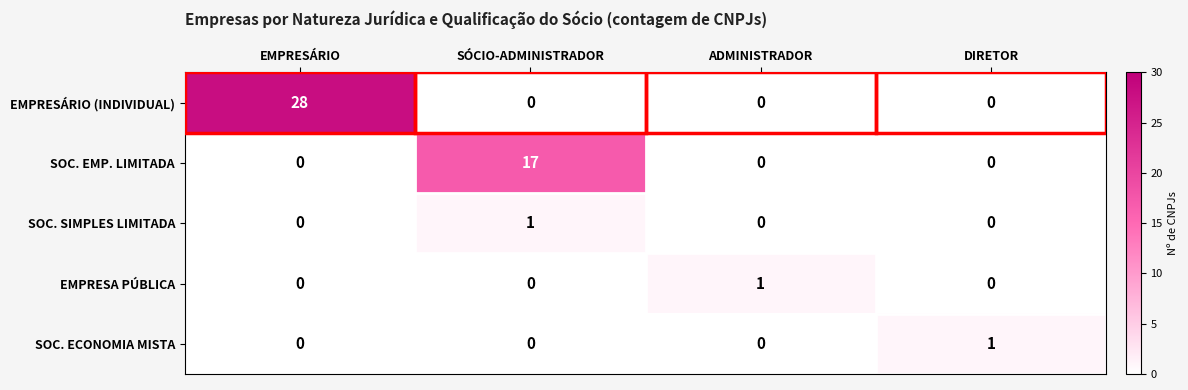

At which label does SOC. ECONOMIA MISTA reach its peak?

DIRETOR